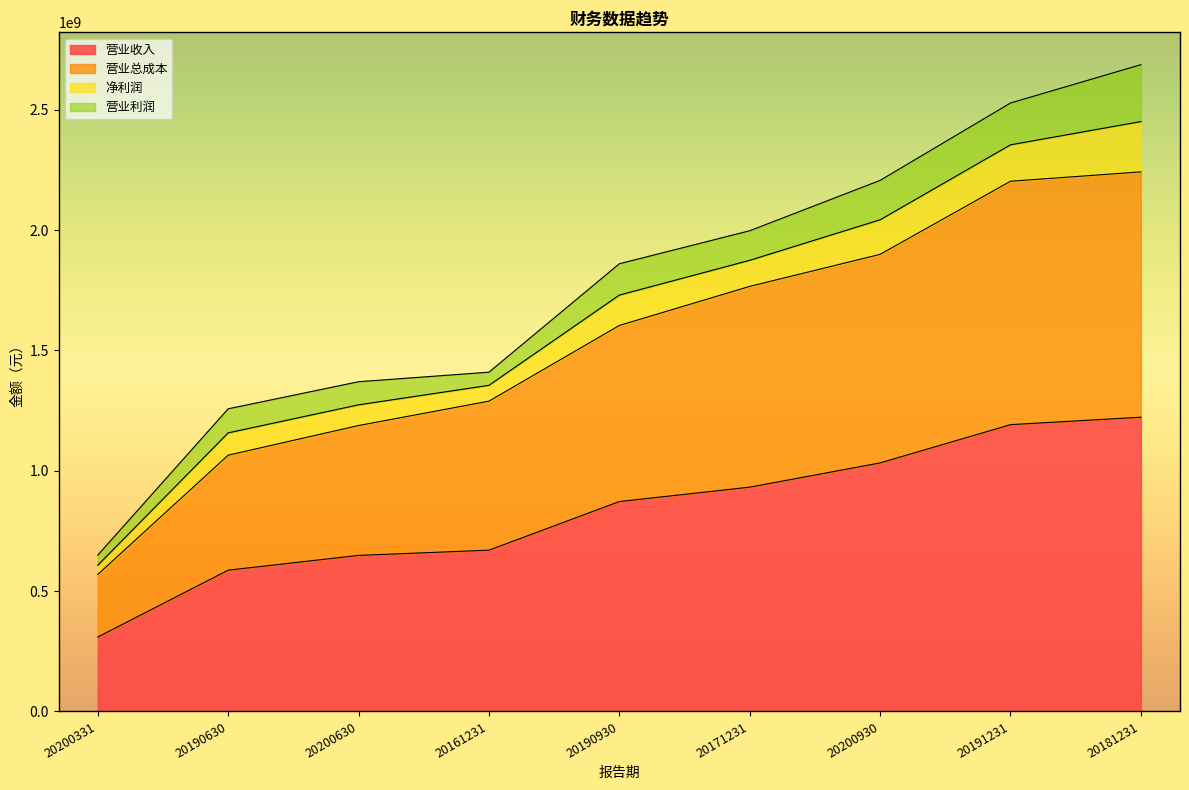

How many categories are shown in the chart?

9